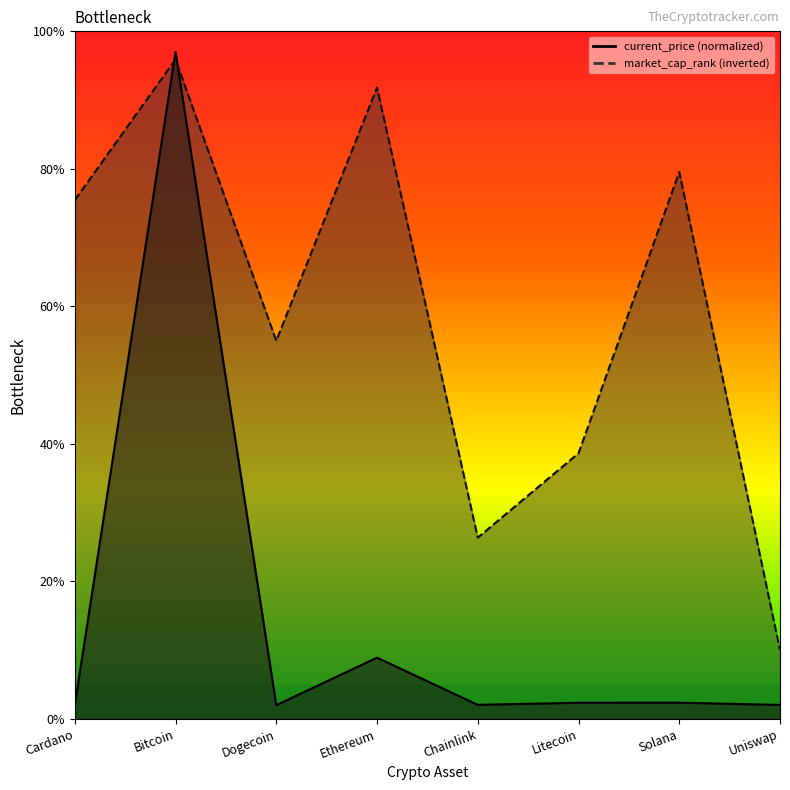

Reading left to right, list all the values displayed in this chart.

current_price: Cardano=2.0	Bitcoin=97.0	Dogecoin=2.0	Ethereum=8.9	Chainlink=2.0	Litecoin=2.4	Solana=2.4	Uniswap=2.0
market_cap_rank: Cardano=75.5	Bitcoin=95.9	Dogecoin=55.0	Ethereum=91.8	Chainlink=26.4	Litecoin=38.6	Solana=79.5	Uniswap=10.0